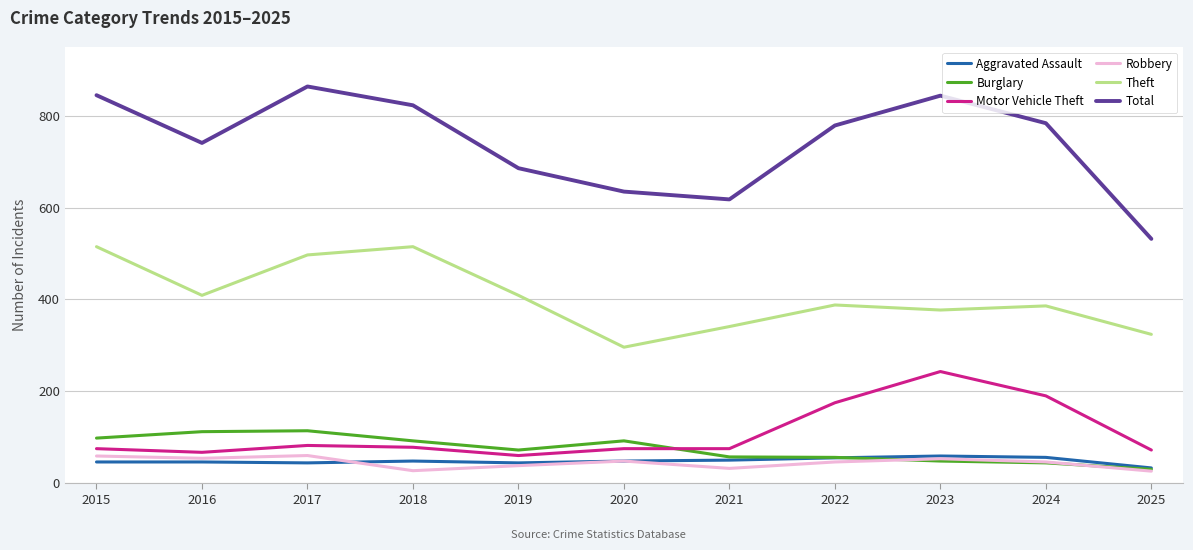

Which series has the largest total across all categories?

Total